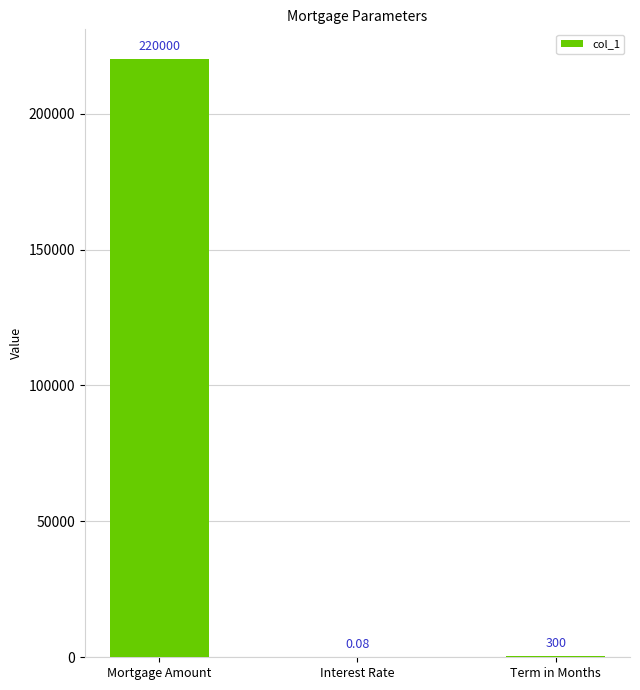

Which category has the highest value across all series?

Mortgage Amount